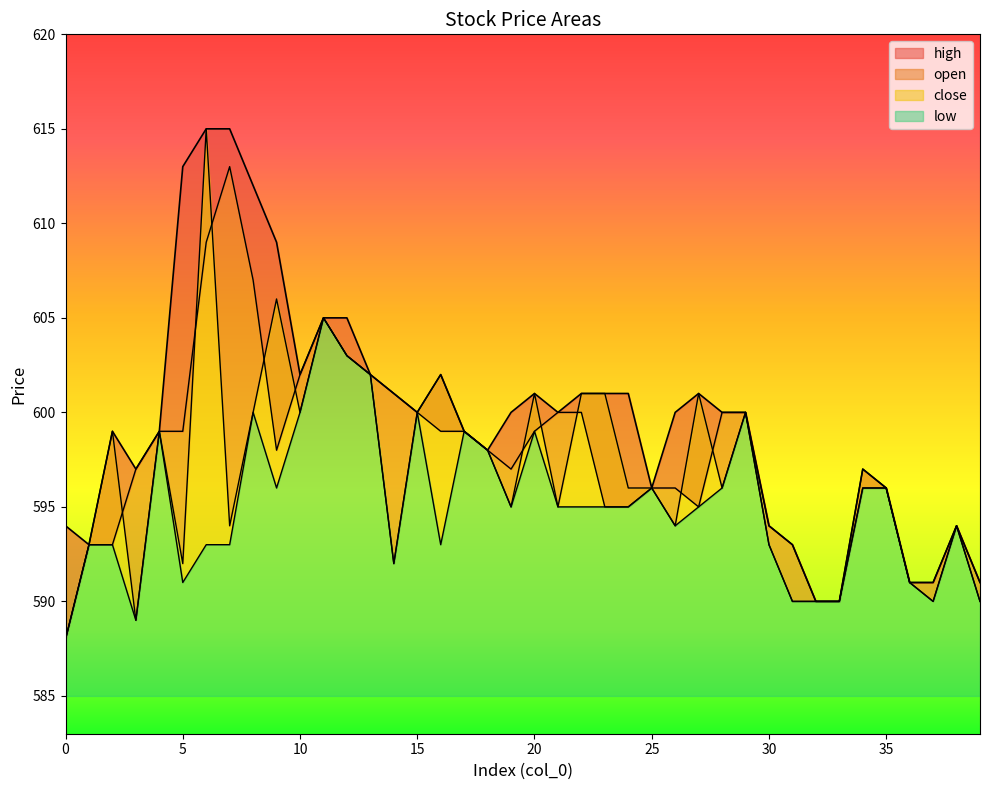

What is the value of the open point at the 40th from the left?

591